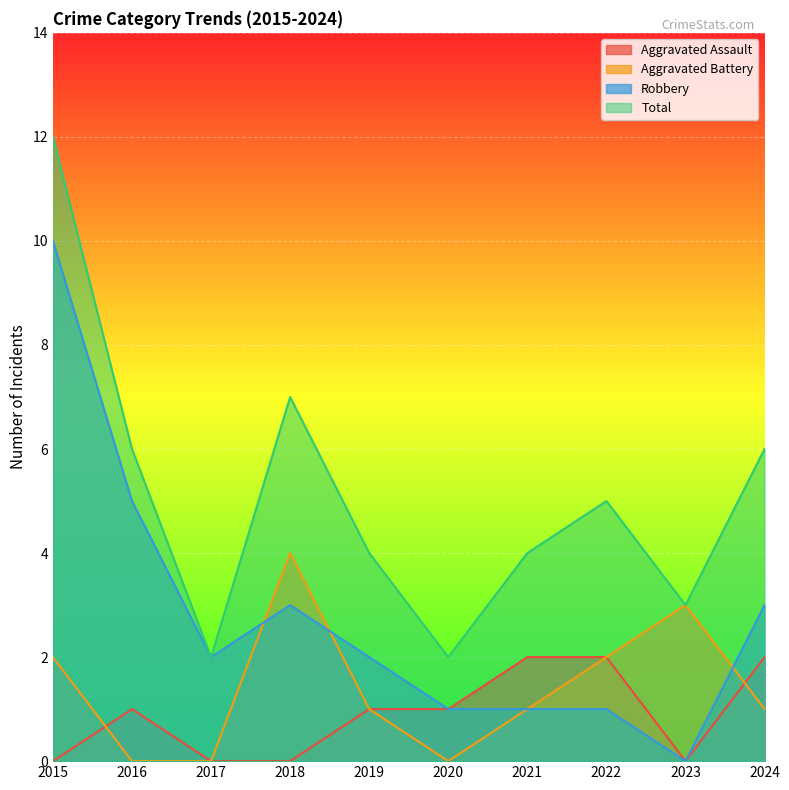

The Total series shows 2 at 2017. True or false?

True